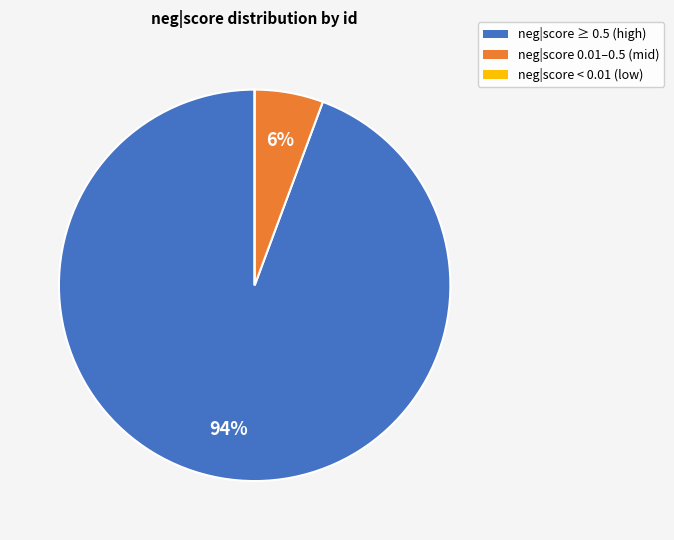

Is there any slice that represents more than half of the pie?

Yes